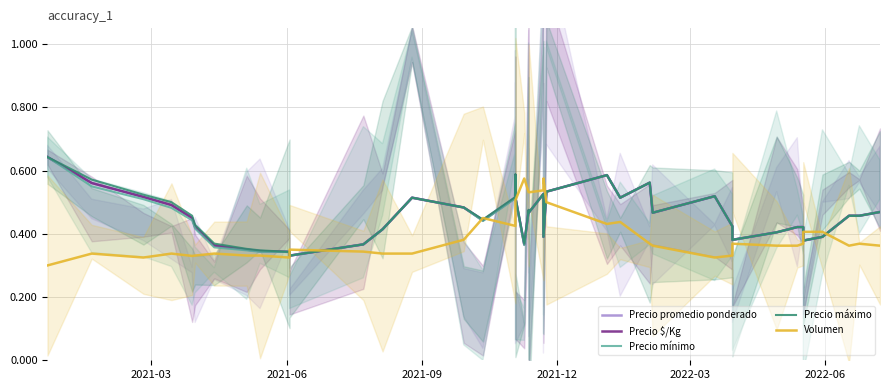

What value does the Precio mínimo series have at 21?

0.5